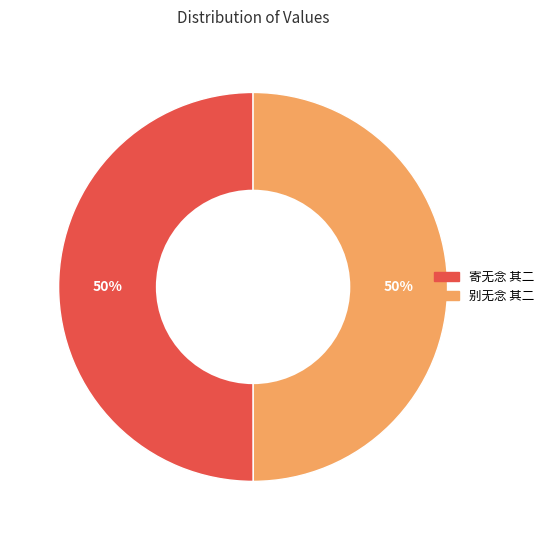

Do 寄无念 其二 and 别无念 其二 together represent more than half of the pie?

Yes